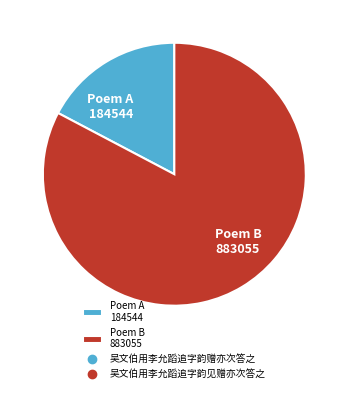

How many slices are in this pie chart?

2